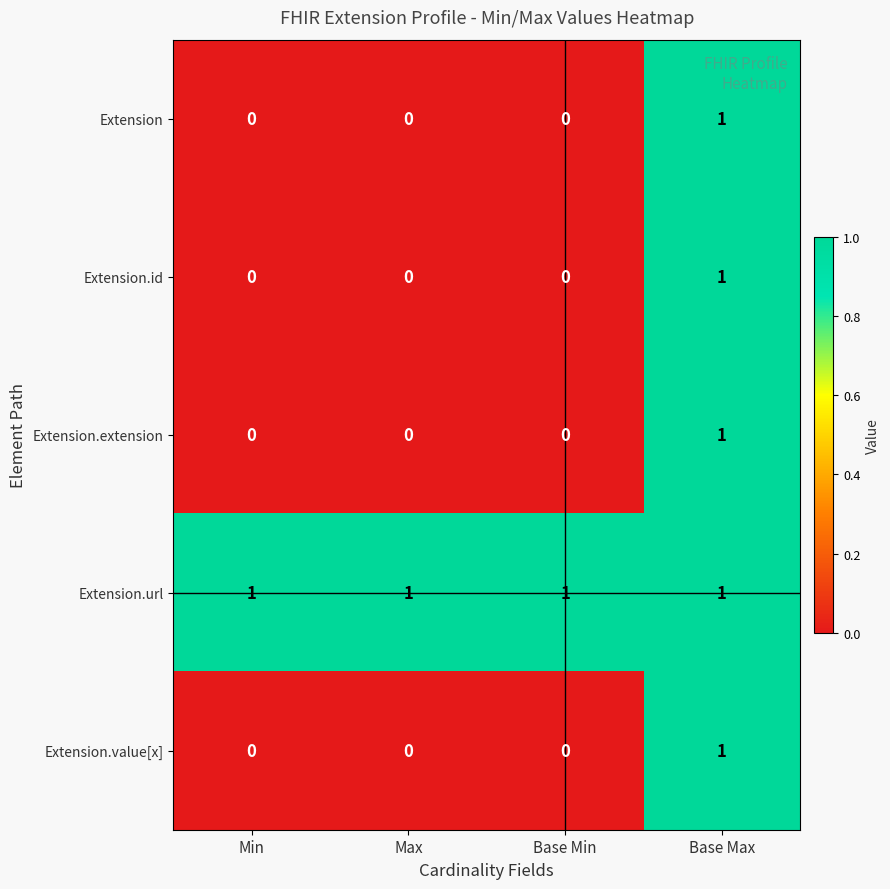

At how many categories does at least one series exceed 0?

4